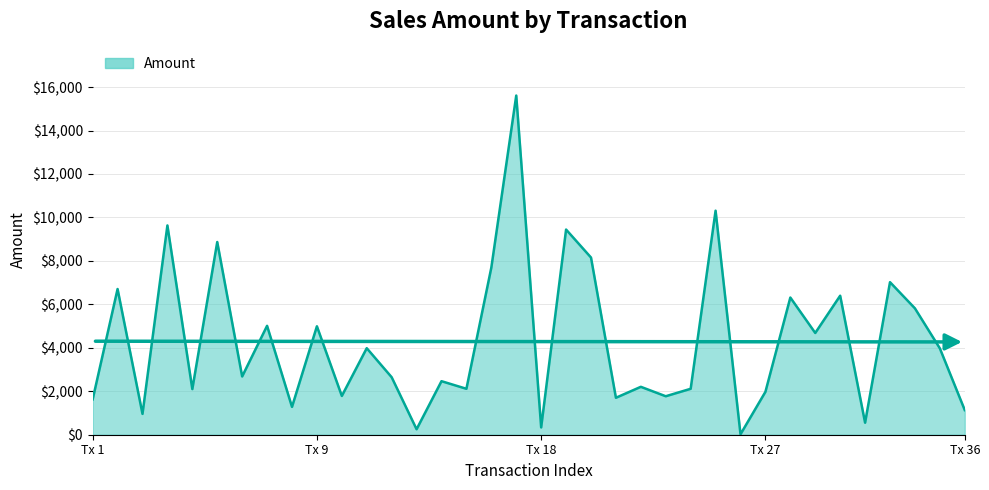

What is the difference between the maximum and minimum values?

15589